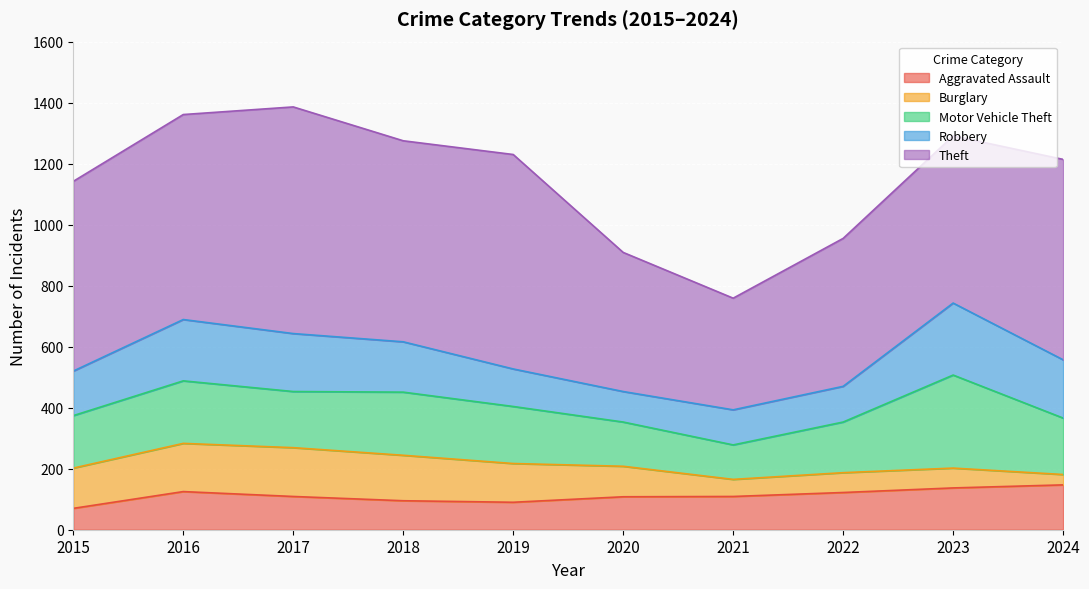

True or false: Theft and Burglary intersect in this chart.

False